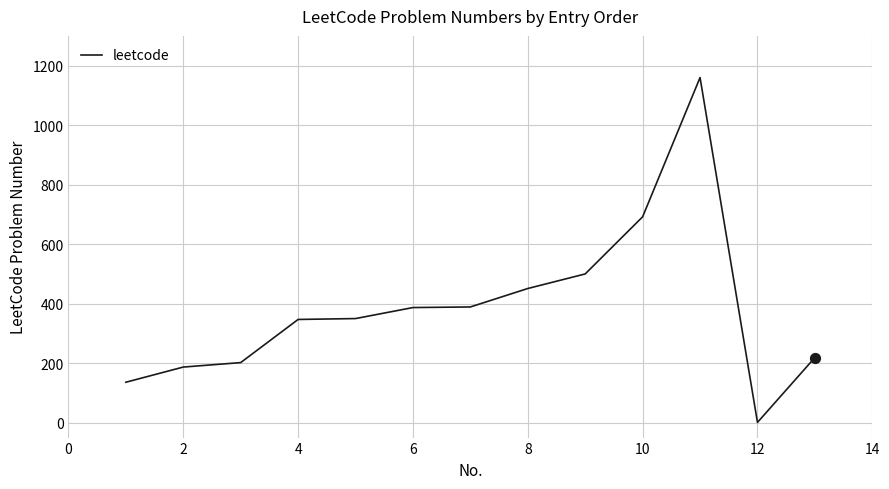

What is the maximum value shown in the chart?

1160